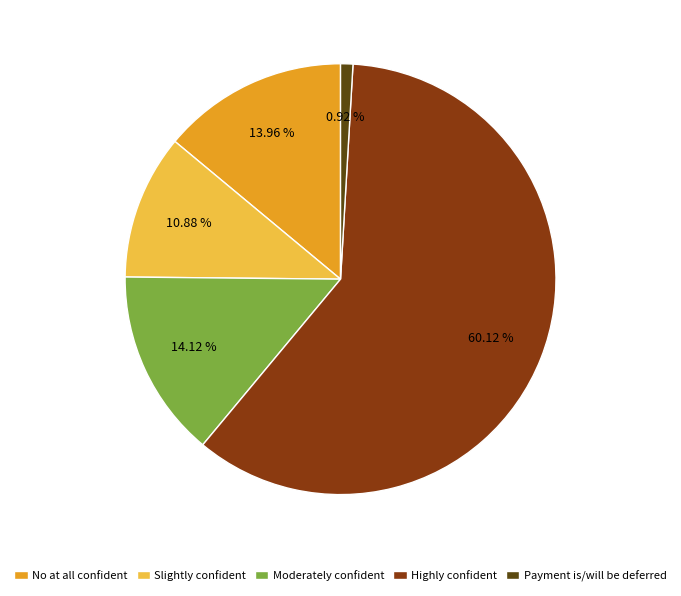

To the nearest percent, what percentage of the pie is No at all confident?

14%